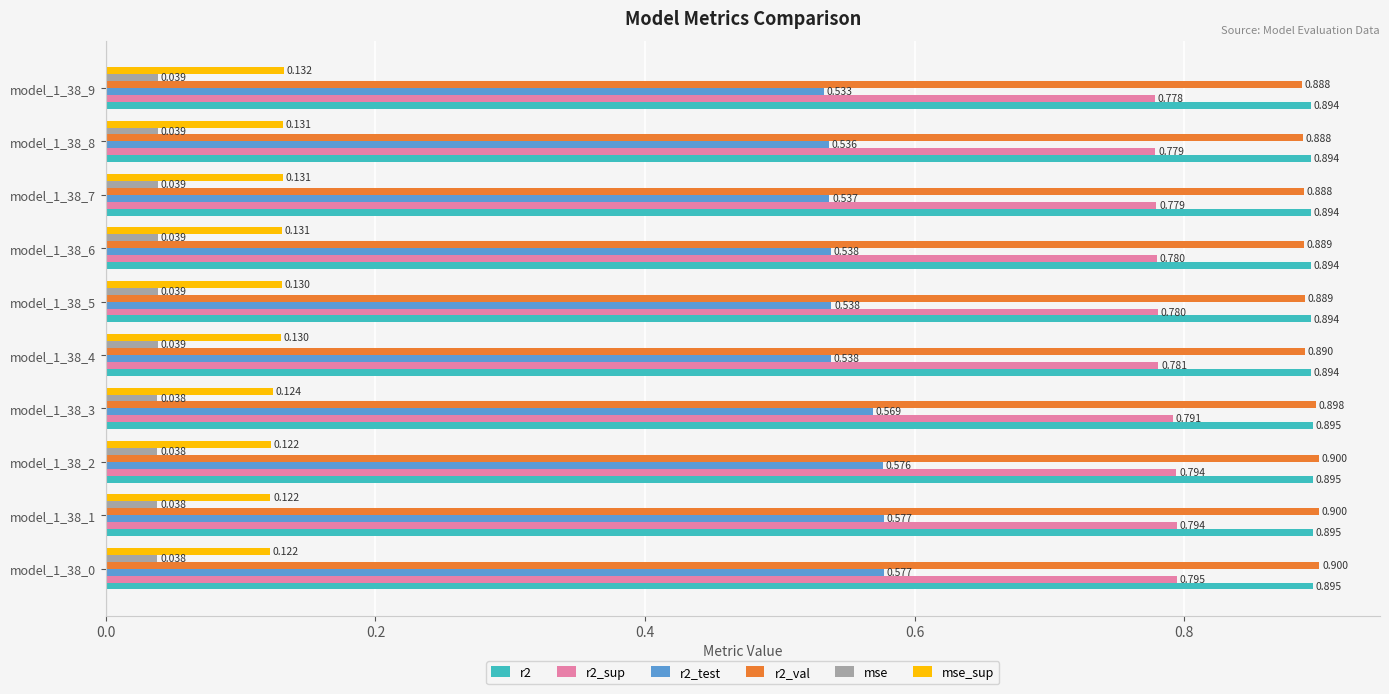

Is the value of r2_test at model_1_38_6 greater than the value of r2 at model_1_38_1?

No